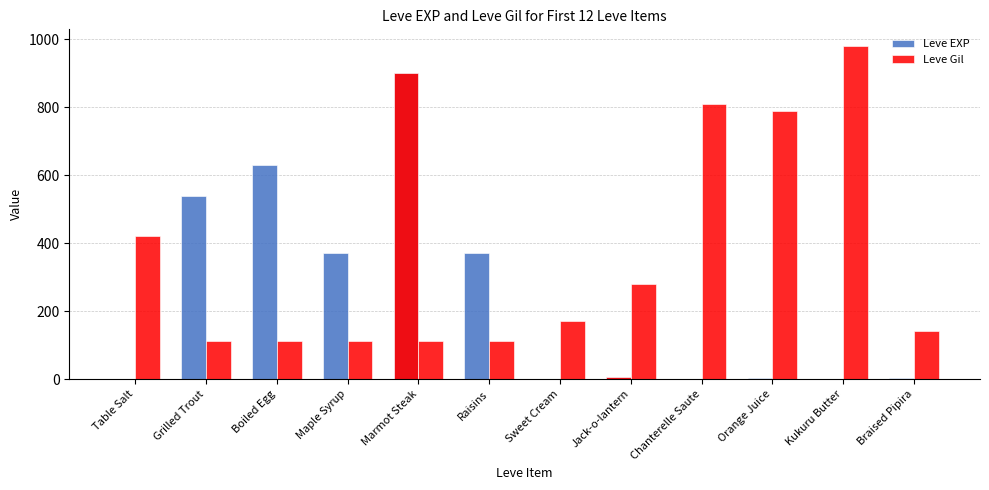

Which label corresponds to the smallest value in the chart?

Table Salt